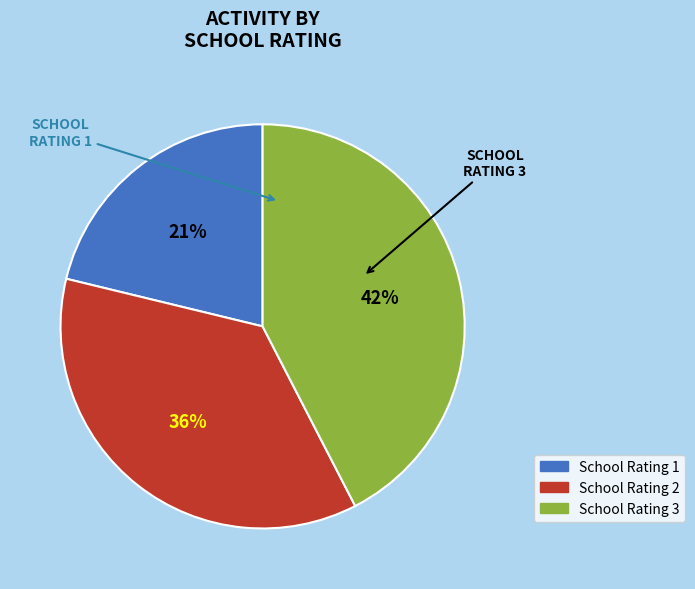

Is there any slice that represents more than half of the pie?

No